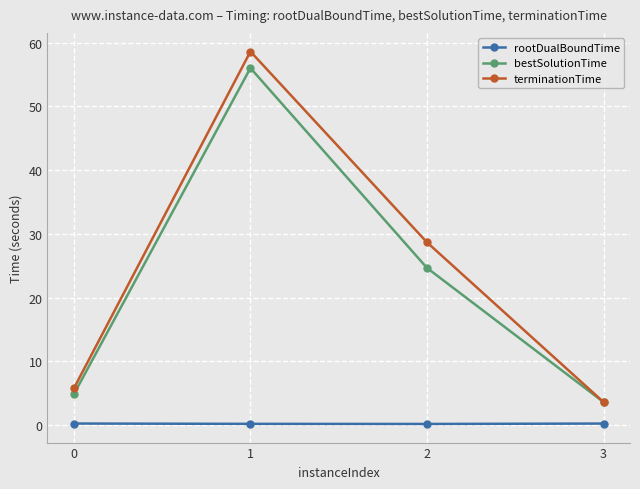

What is the minimum value shown in the chart?

0.2